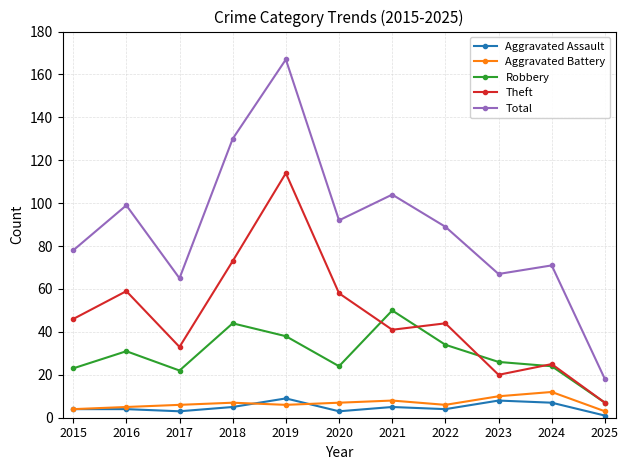

Which series has the largest total across all categories?

Total